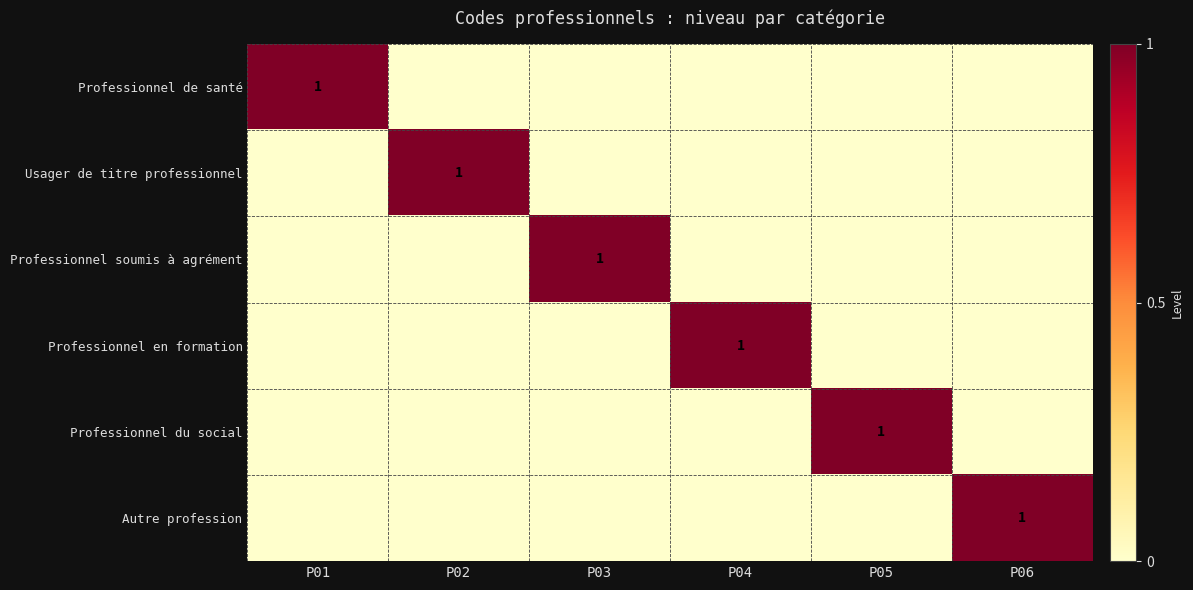

Is it true that Autre profession equals 0 at P06?

False